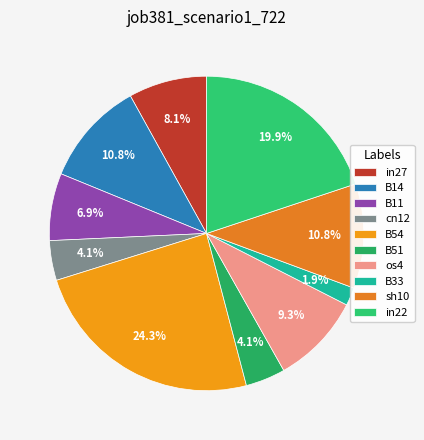

Which category has the smallest portion of the pie?

B33